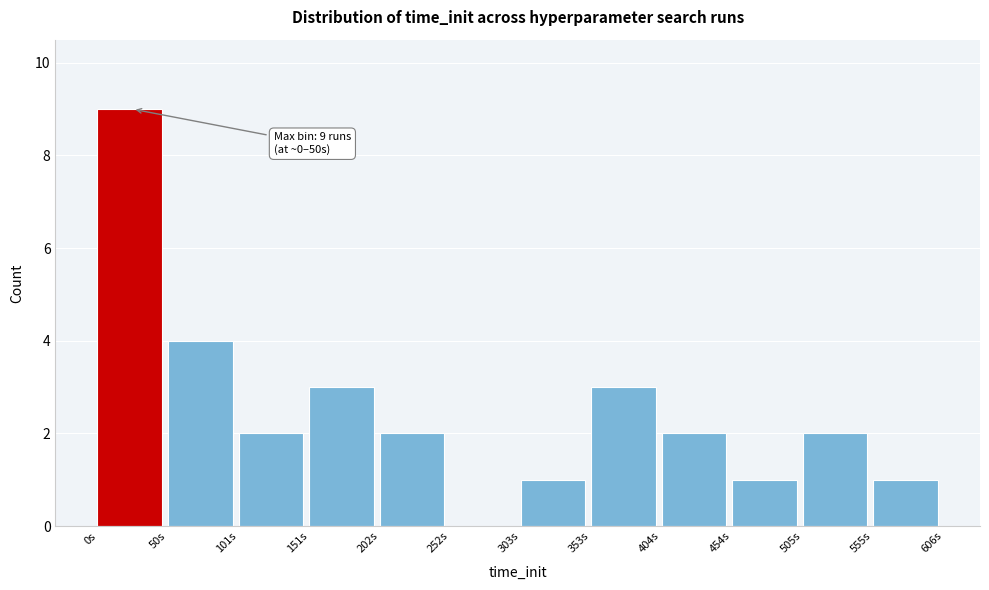

Over which range of the x-axis is the bar tallest?

0 to 50